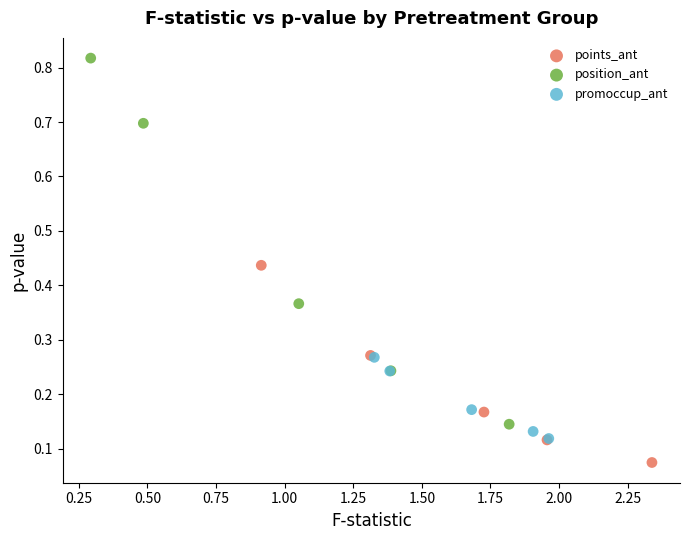

What are all the series names shown in the legend?

points_ant, position_ant, promoccup_ant